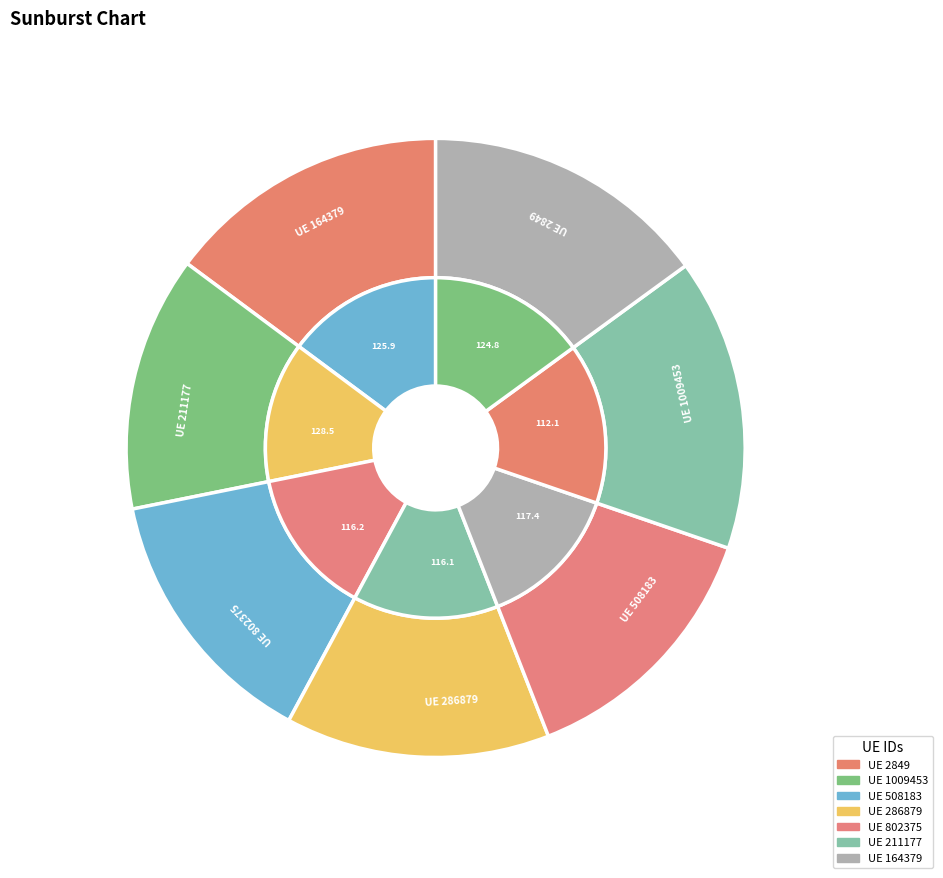

What is the total percentage of 508183 and 286879?

27.8%